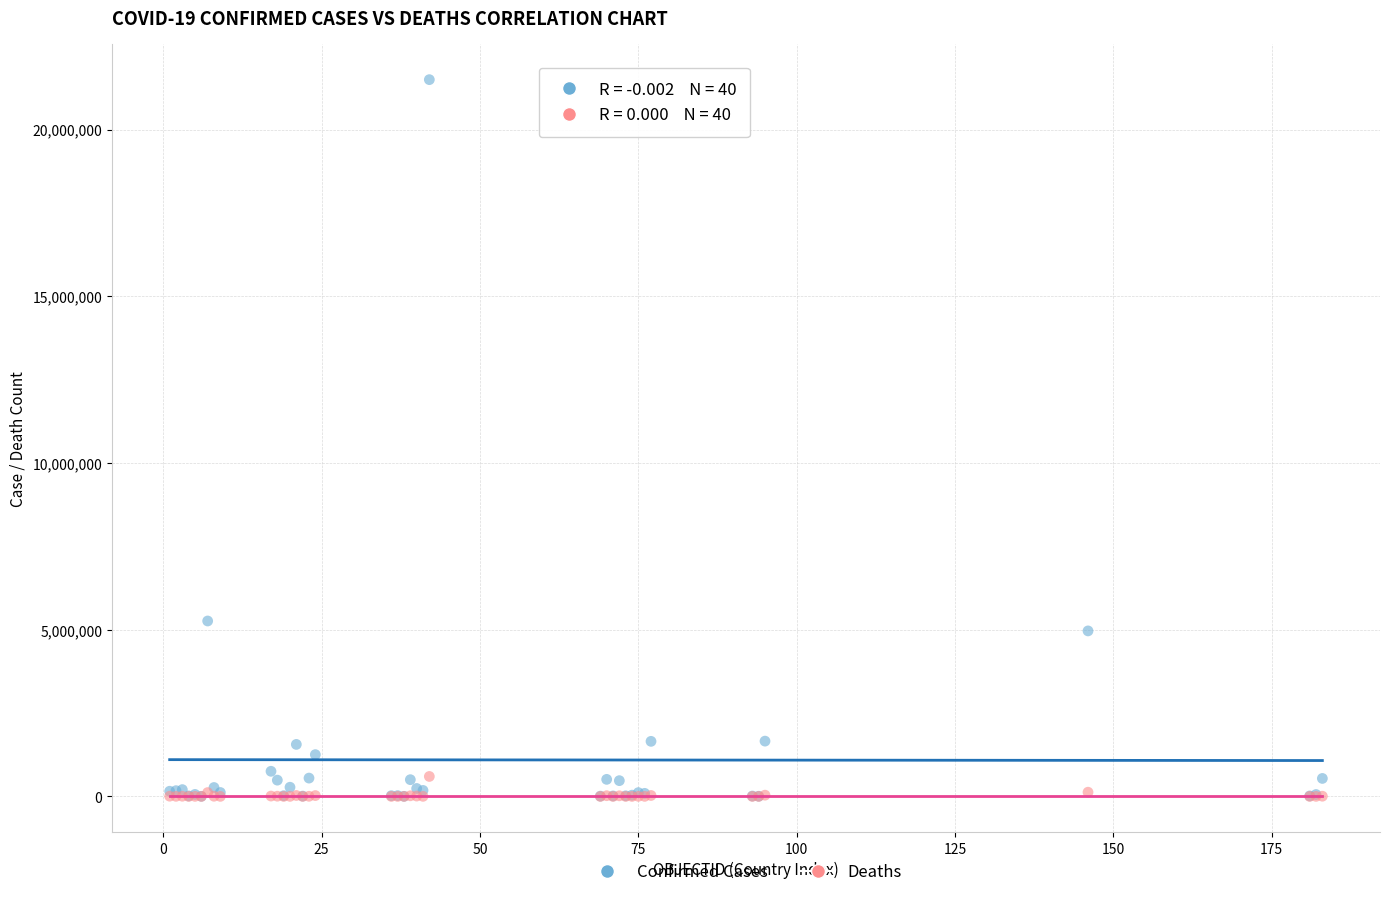

Across all series, what Y value is closest to 10749538?

5261935